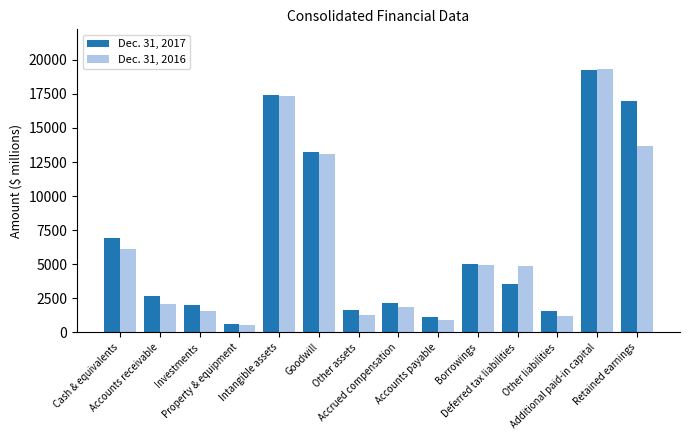

What is the average value of the Dec. 31, 2017 series?

6717